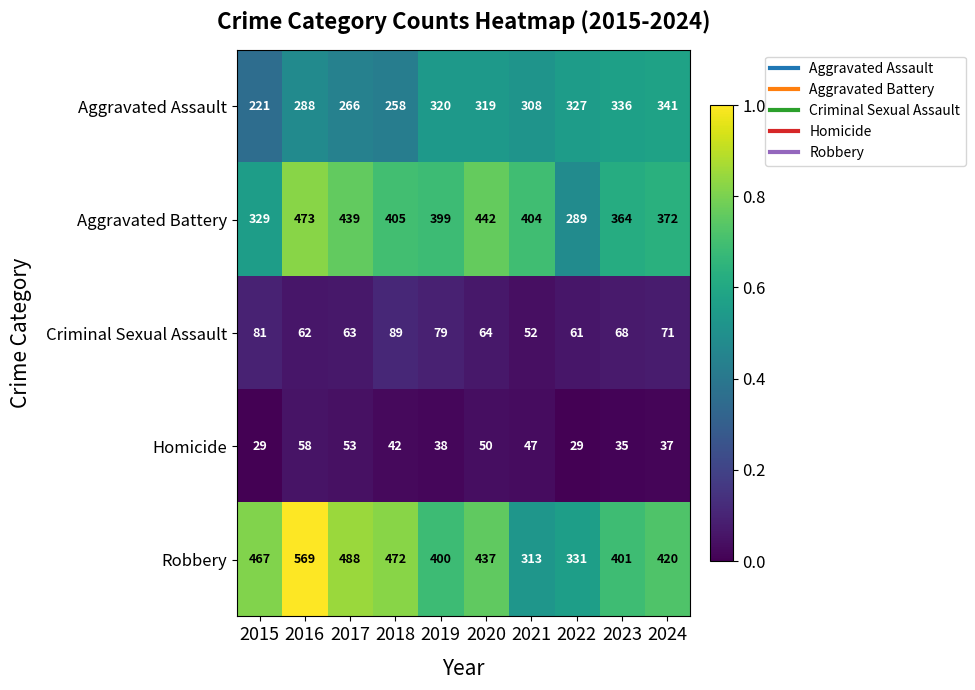

Which series has the largest total across all categories?

Robbery